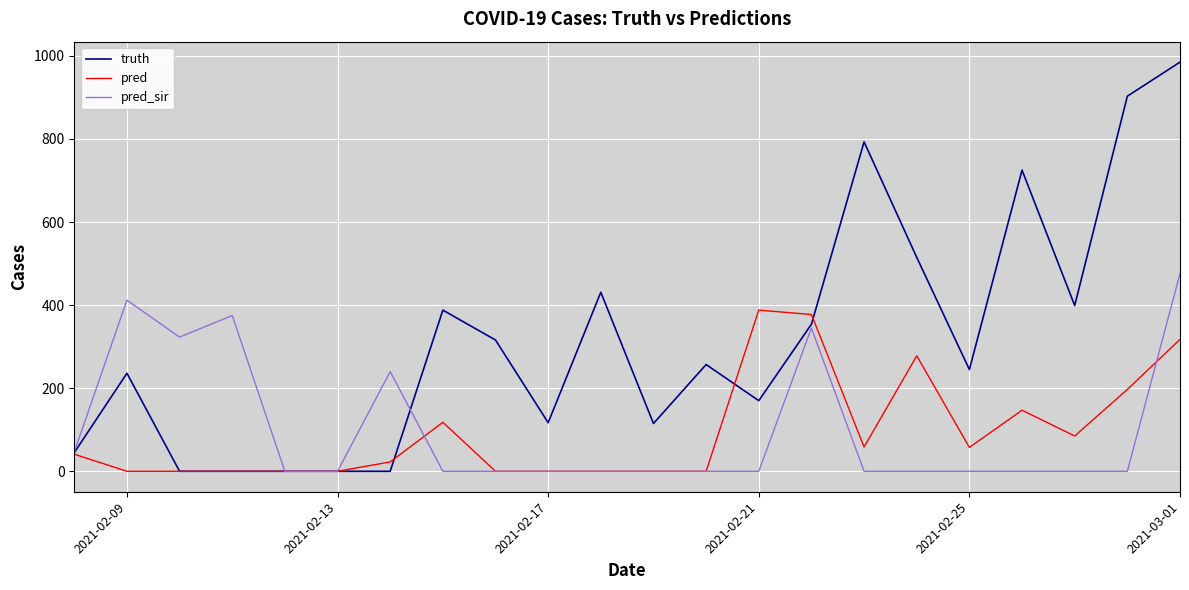

List the series in order of their peak value, lowest first.

pred, pred_sir, truth